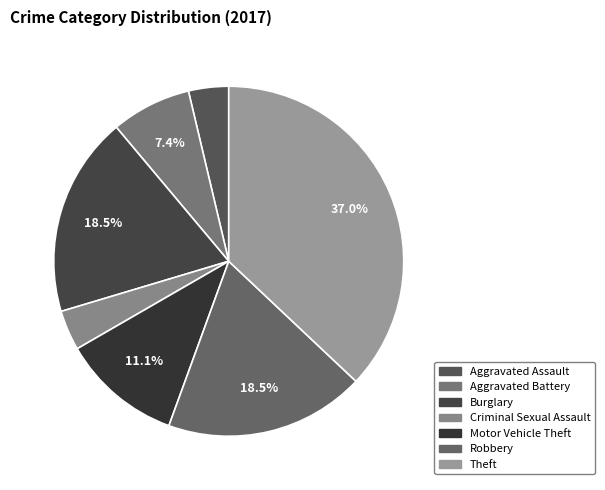

What is the ratio of the value at Criminal Sexual Assault to the value at Theft?

0.1